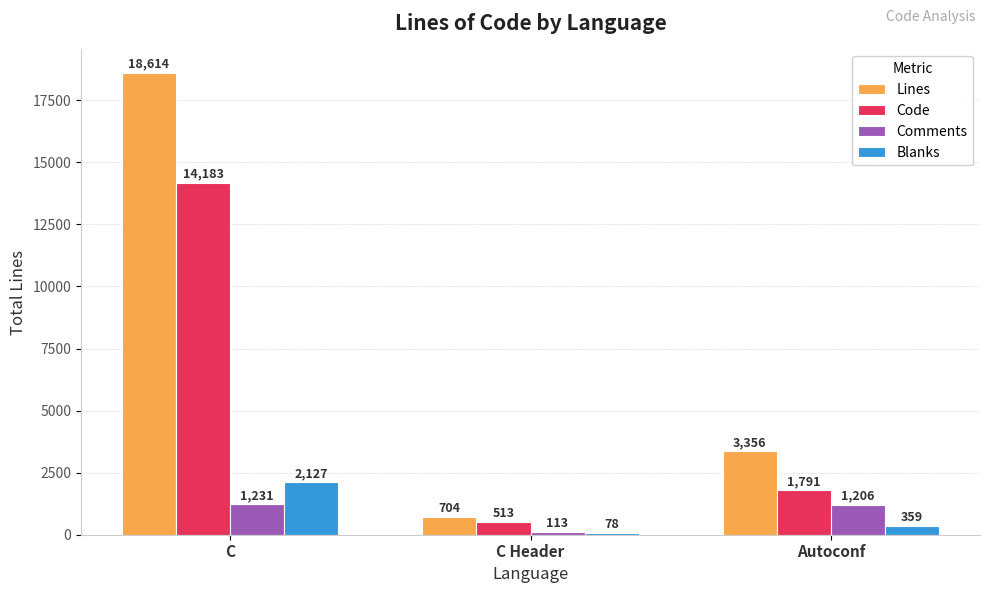

Where is Blanks nearest to the value 1102?

Autoconf